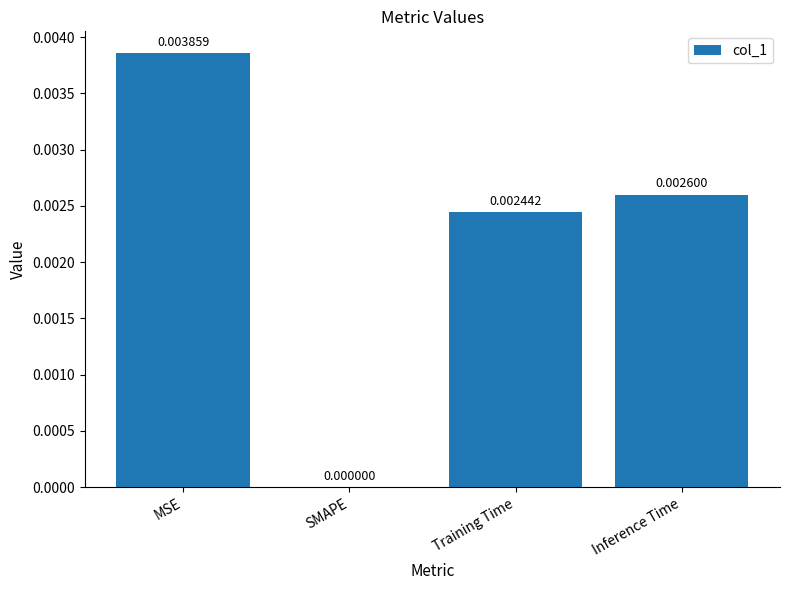

Where is the data nearest to the value 0?

SMAPE